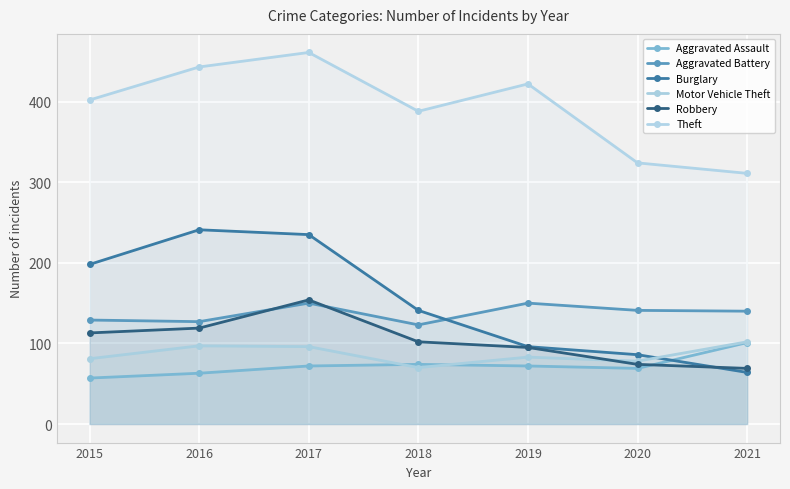

The Robbery series shows 40 at 2021. True or false?

False